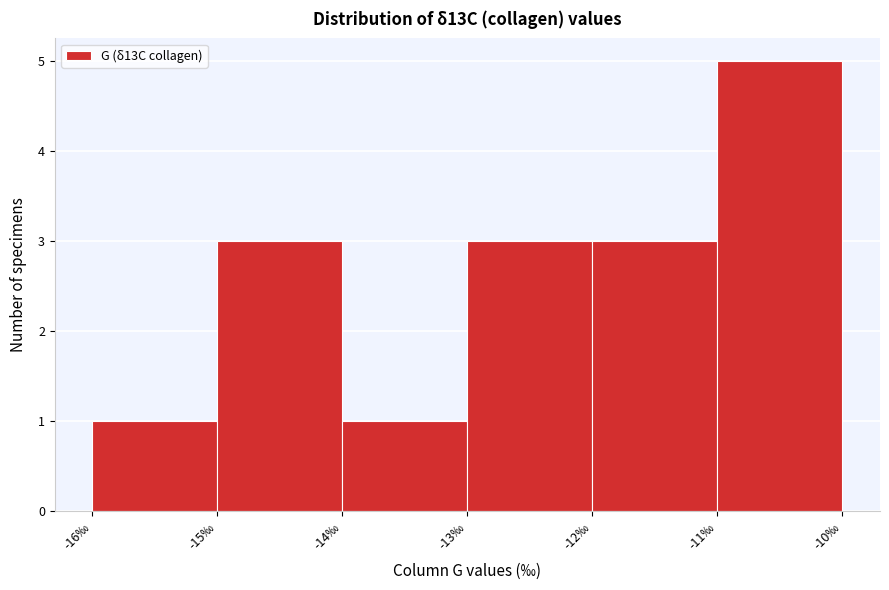

Reading left to right, transcribe this chart: for each bar, give the range it covers on the x-axis and its height. The values are not printed on the chart, so give them approximately, as read against the axis.

-16 to -15: 1
-15 to -14: 3
-14 to -13: 1
-13 to -12: 3
-12 to -11: 3
-11 to -10: 5